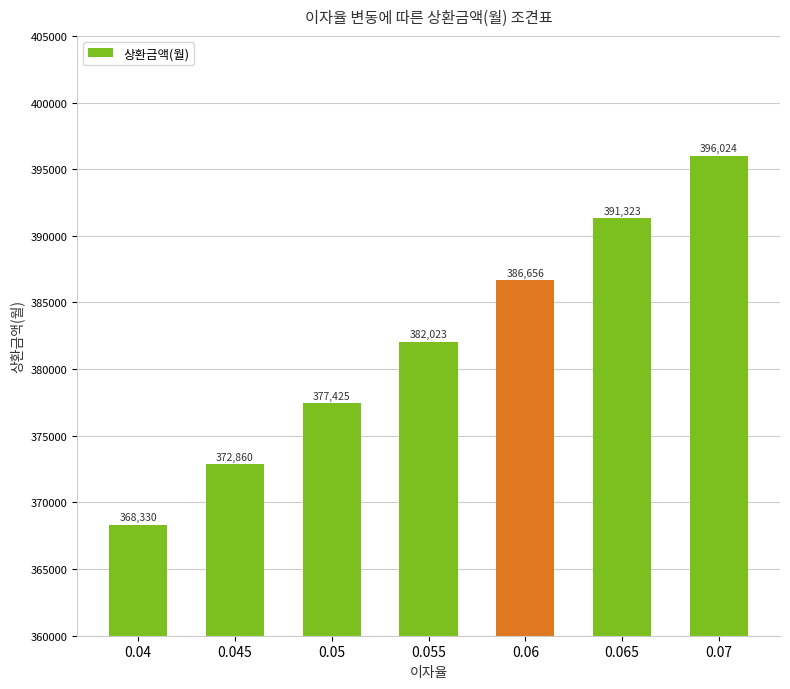

What position from the right is 0.055?

4